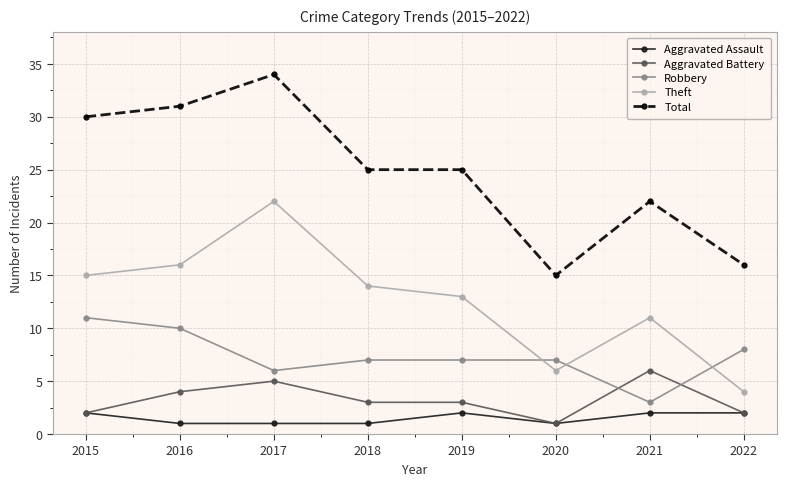

Reading left to right, what are all the values shown in this chart?

Aggravated Assault: 2015=2	2016=1	2017=1	2018=1	2019=2	2020=1	2021=2	2022=2
Aggravated Battery: 2015=2	2016=4	2017=5	2018=3	2019=3	2020=1	2021=6	2022=2
Robbery: 2015=11	2016=10	2017=6	2018=7	2019=7	2020=7	2021=3	2022=8
Theft: 2015=15	2016=16	2017=22	2018=14	2019=13	2020=6	2021=11	2022=4
Total: 2015=30	2016=31	2017=34	2018=25	2019=25	2020=15	2021=22	2022=16